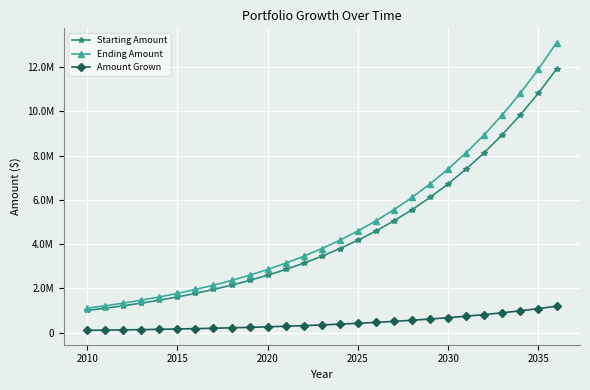

What are all the series names shown in the legend?

Starting Amount, Ending Amount, Amount Grown